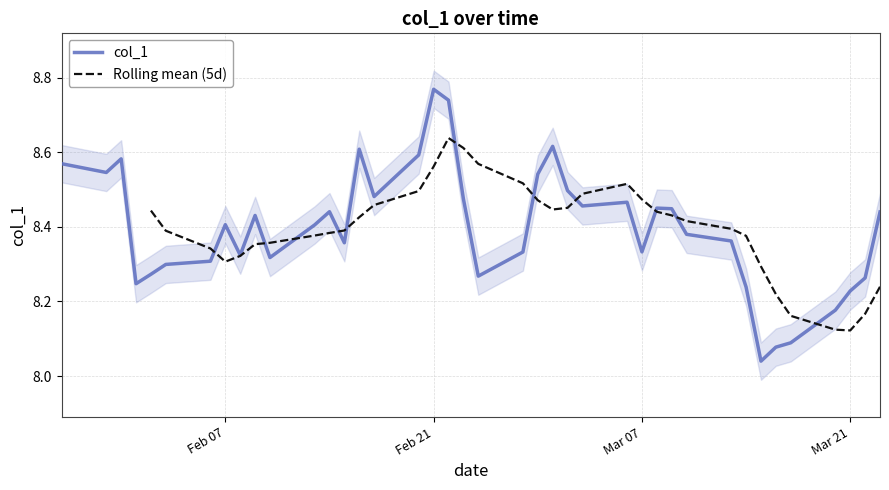

Reading right to left, extract all data points from this chart.

8.4	8.3	8.2	8.2	8.1	8.1	8.0	8.2	8.4	8.4	8.4	8.5	8.3	8.5	8.5	8.5	8.6	8.5	8.3	8.3	8.5	8.7	8.8	8.6	8.5	8.6	8.4	8.4	8.4	8.3	8.4	8.3	8.4	8.3	8.3	8.3	8.2	8.6	8.5	8.6